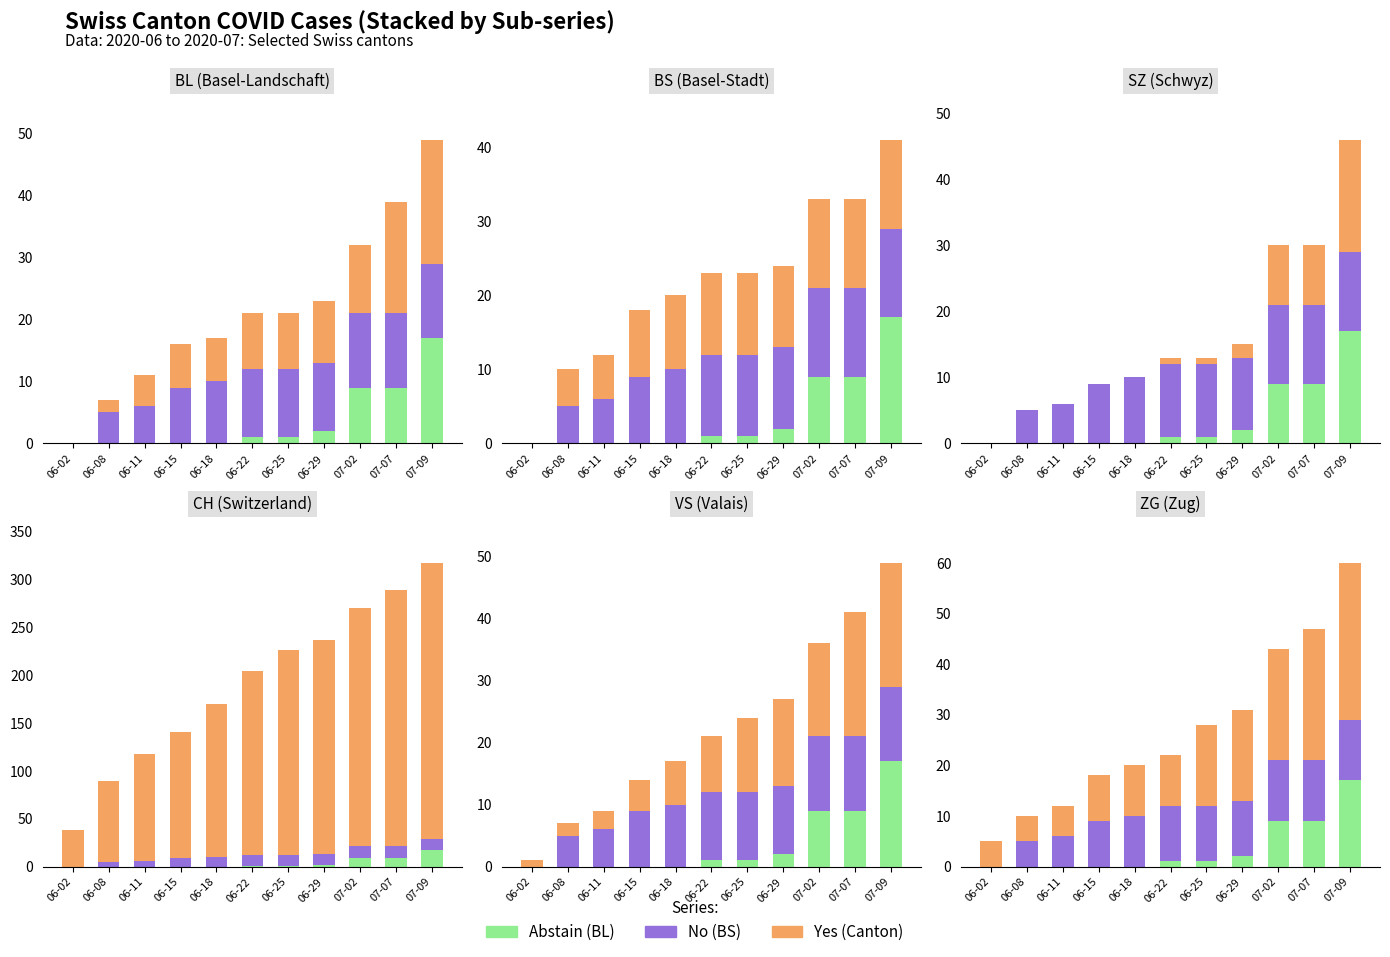

The value of No at 06-29 is 15. True or false?

False